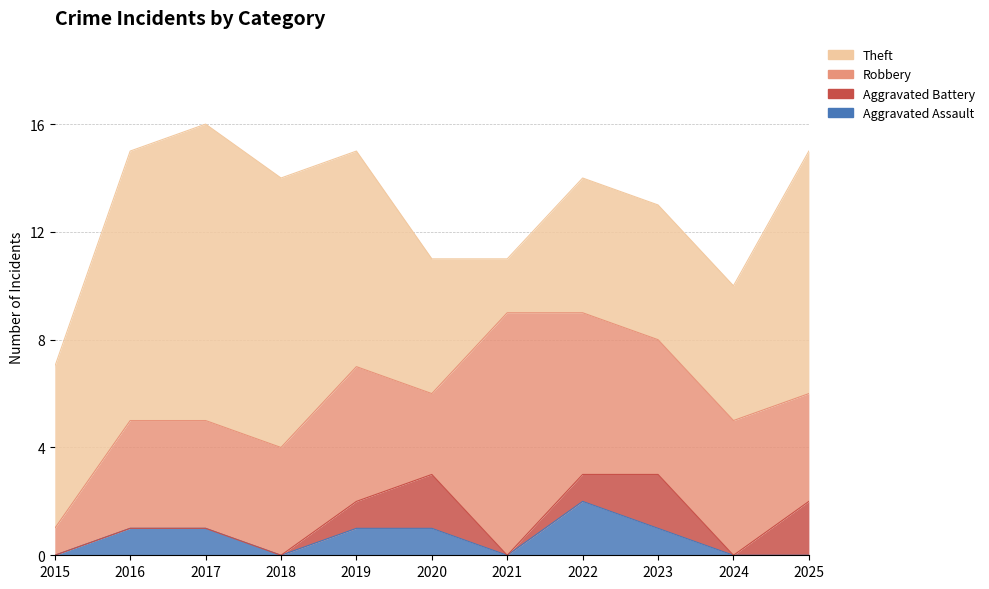

Reading left to right, what are all the values shown in this chart?

Aggravated Assault: 2015=0	2016=1	2017=1	2018=0	2019=1	2020=1	2021=0	2022=2	2023=1	2024=0	2025=0
Aggravated Battery: 2015=0	2016=0	2017=0	2018=0	2019=1	2020=2	2021=0	2022=1	2023=2	2024=0	2025=2
Robbery: 2015=1	2016=4	2017=4	2018=4	2019=5	2020=3	2021=9	2022=6	2023=5	2024=5	2025=4
Theft: 2015=6	2016=10	2017=11	2018=10	2019=8	2020=5	2021=2	2022=5	2023=5	2024=5	2025=9